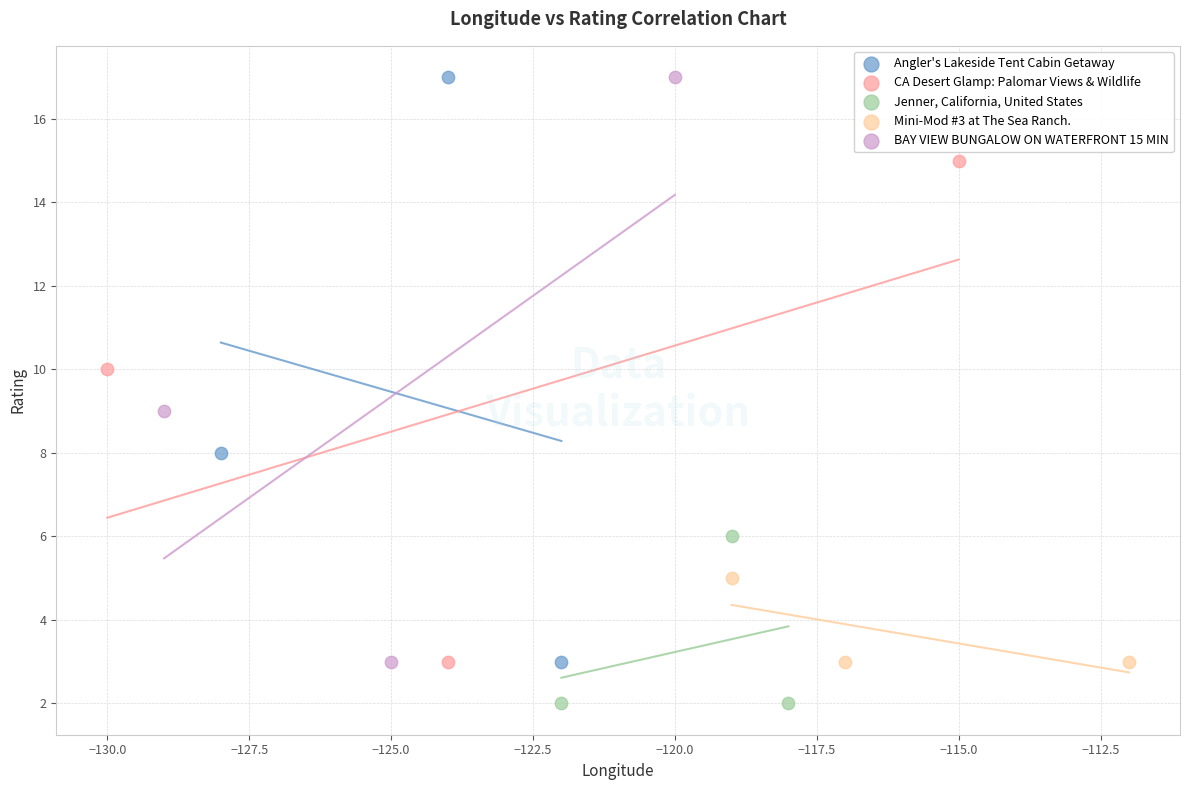

Which series contains the lowest Y value?

Jenner, California, United States